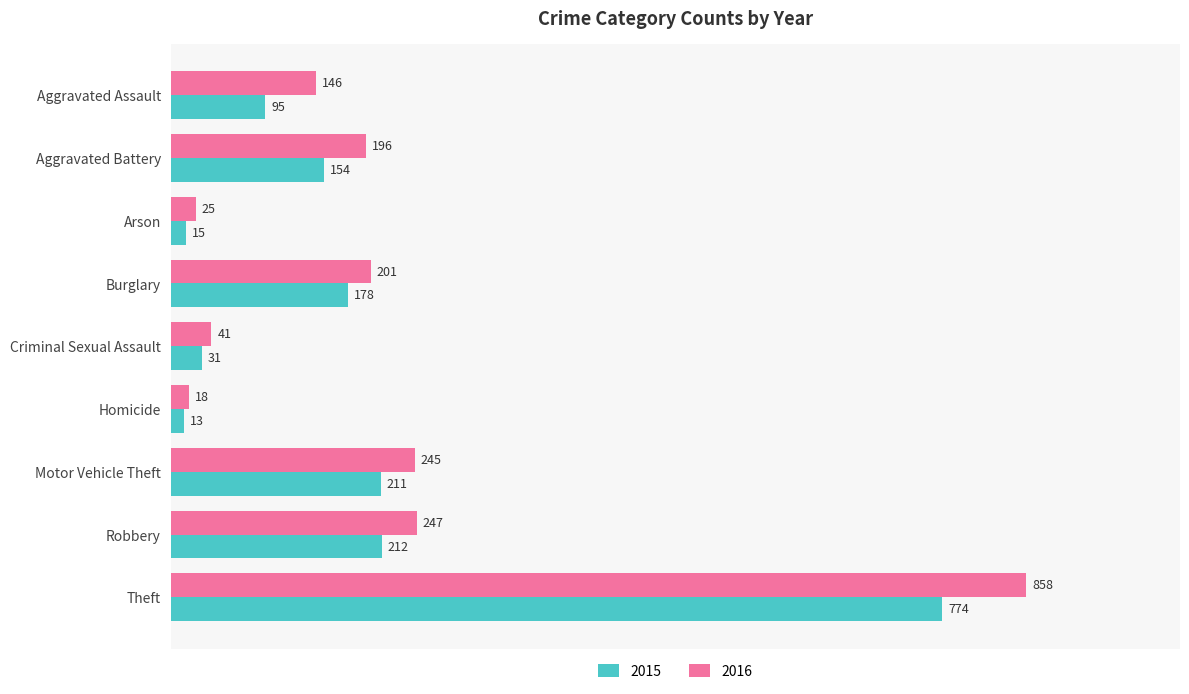

What is the difference between the 2016 values at Theft and Homicide?

840